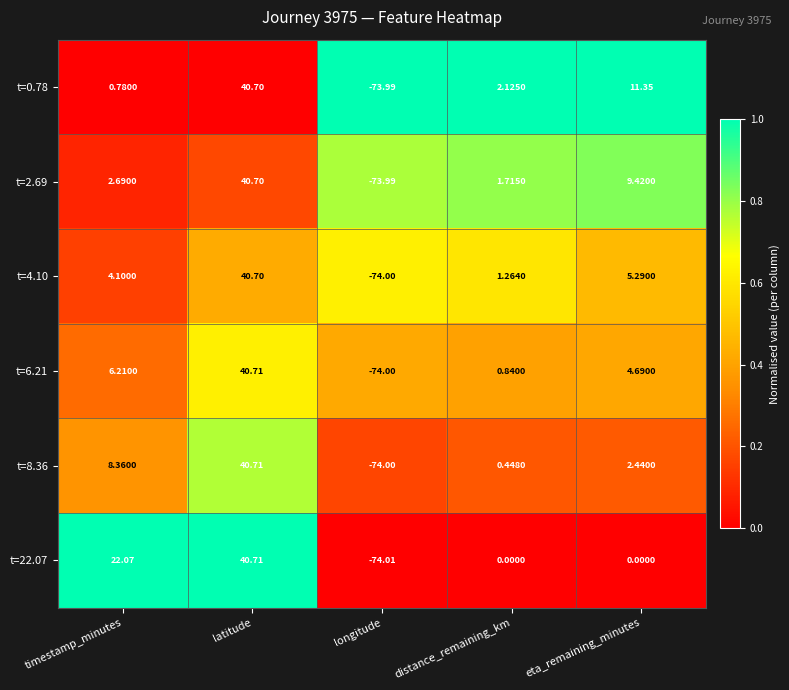

At how many categories does at least one series exceed 0?

4